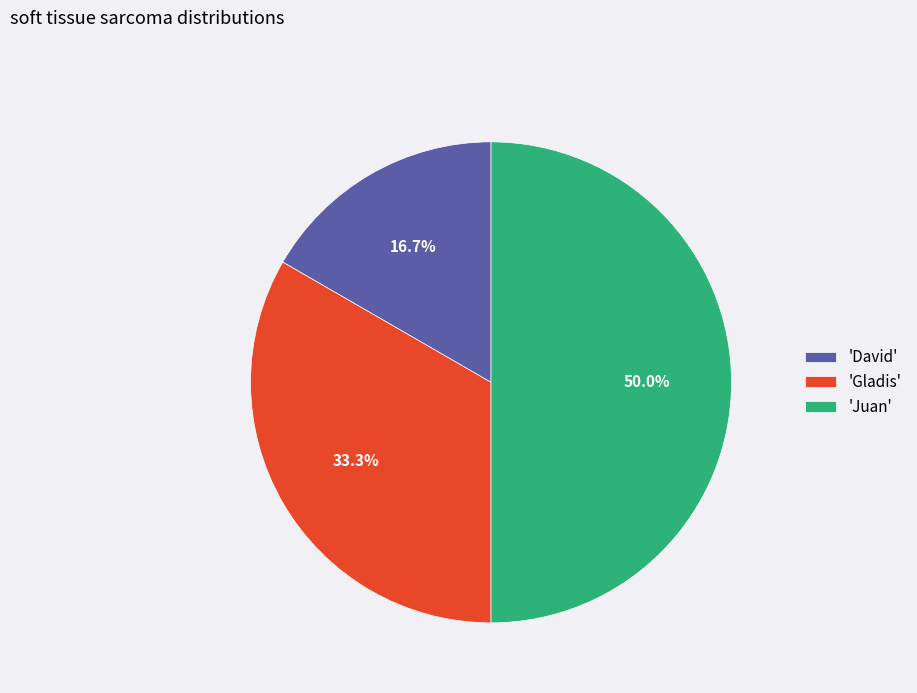

What is the ratio of the value at 'Juan' to the value at 'David'?

3.0